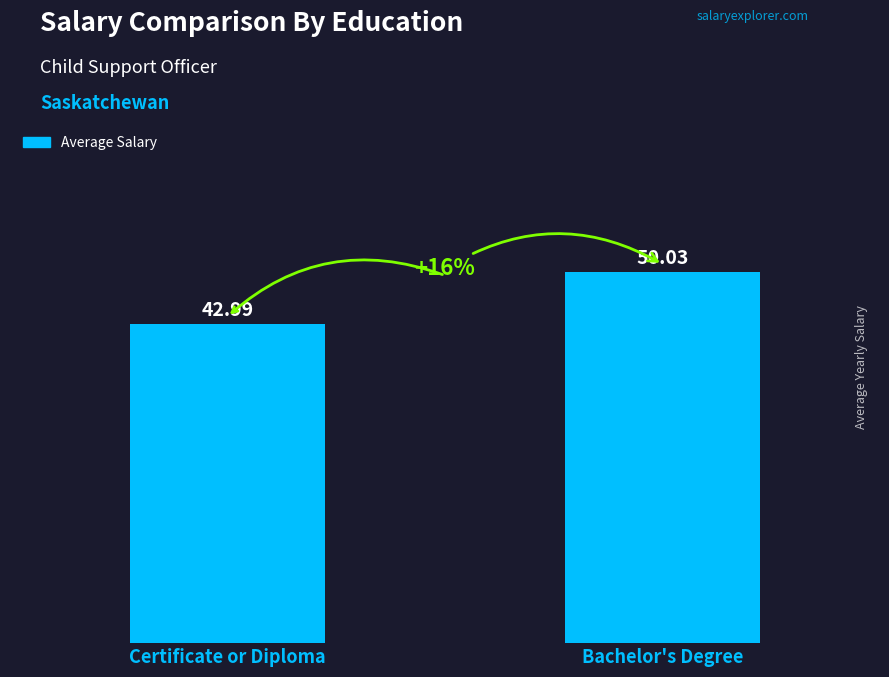

Count the number of data series in this chart.

1